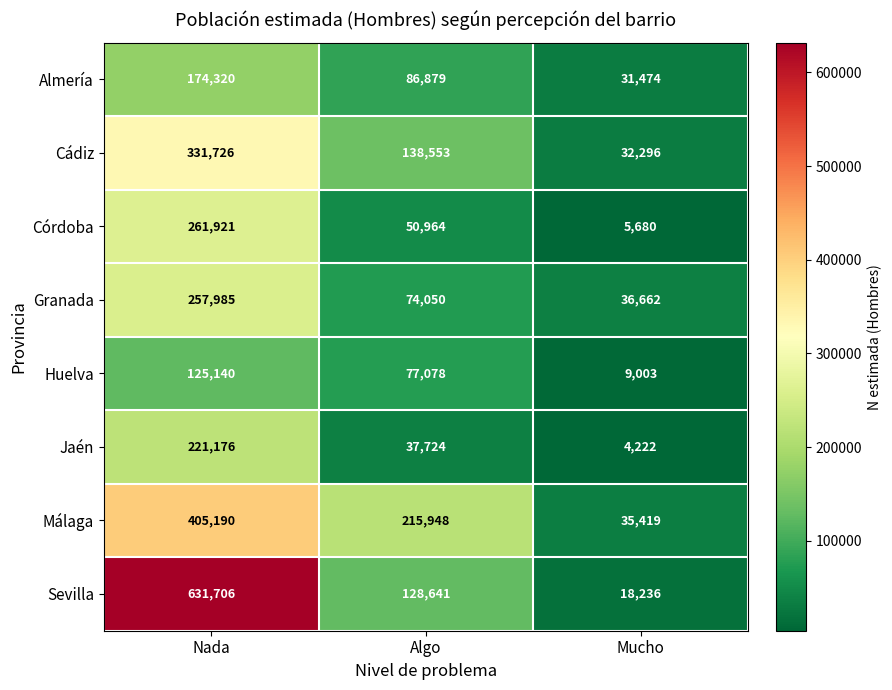

What is the smallest value displayed?

4222